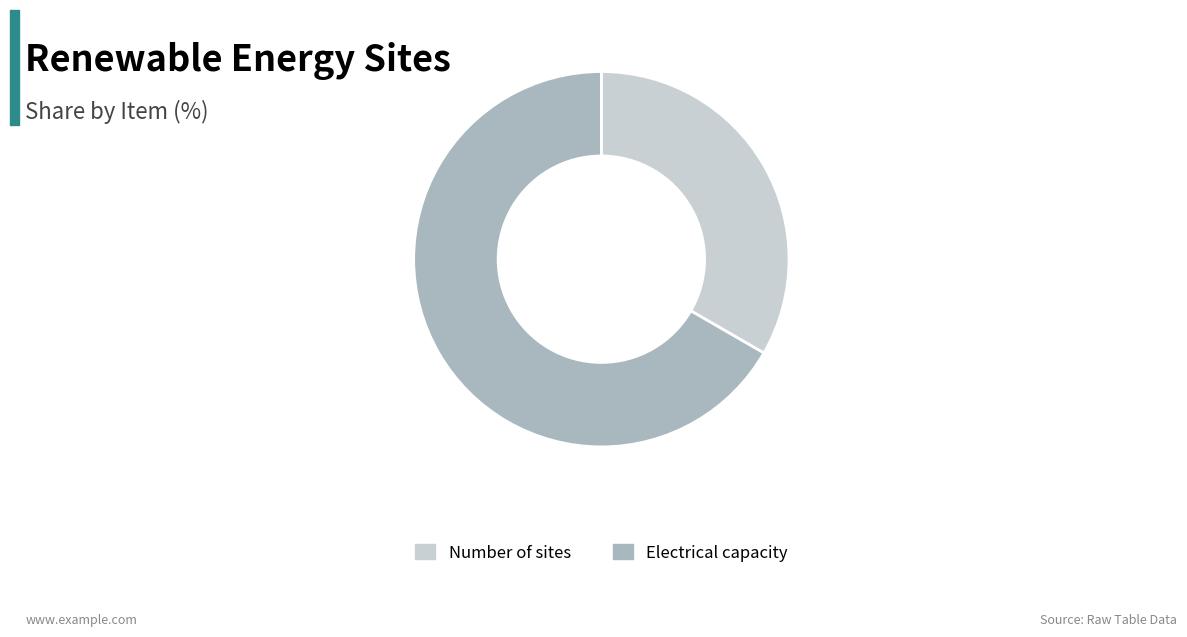

Which slice represents more than half of the pie?

Electrical capacity